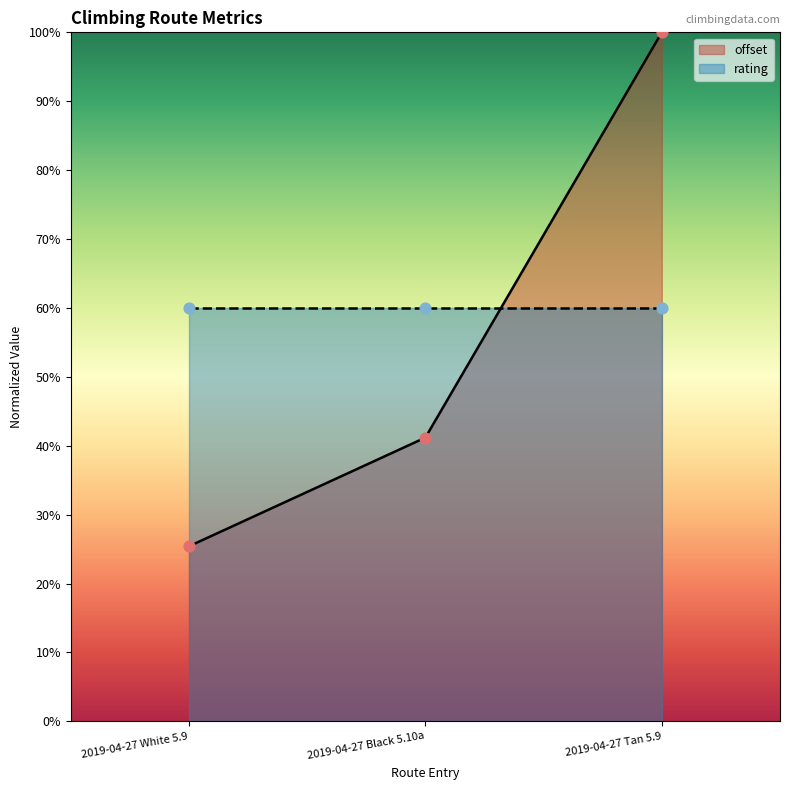

Approximately how many times larger is the value at 2019-04-27 Tan 5.9 compared to 2019-04-27 White 5.9?

3.9